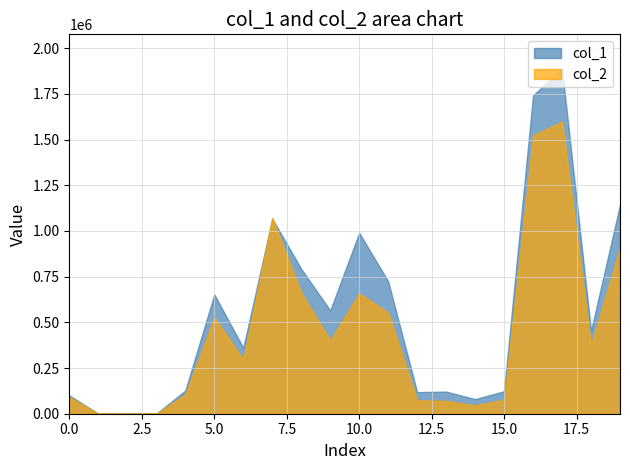

The value of col_1 at 5.0 is 308507. True or false?

False